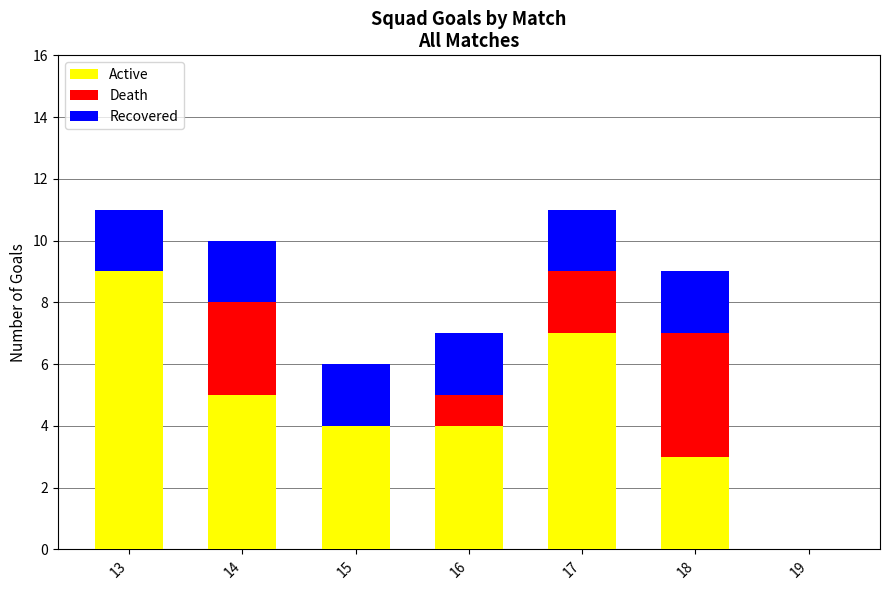

Which category has the highest value in the Active series?

13